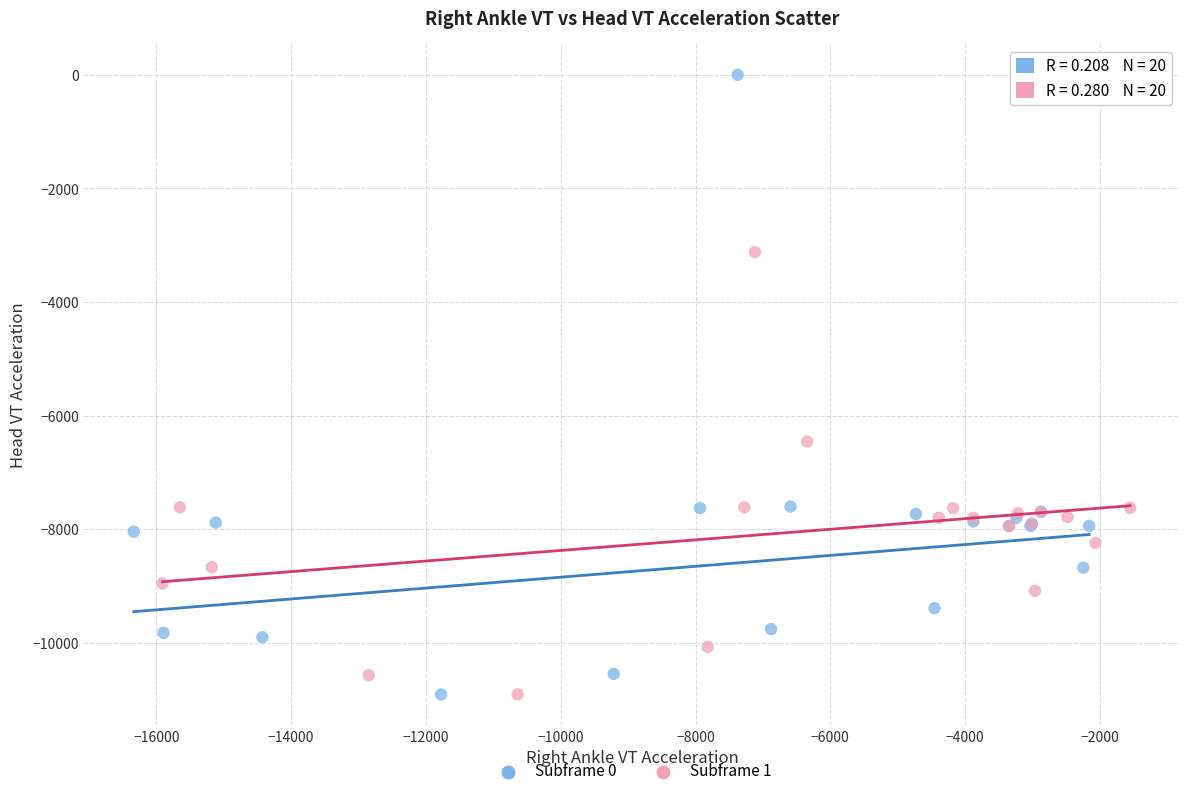

Which series reaches the maximum Y coordinate?

Subframe 0